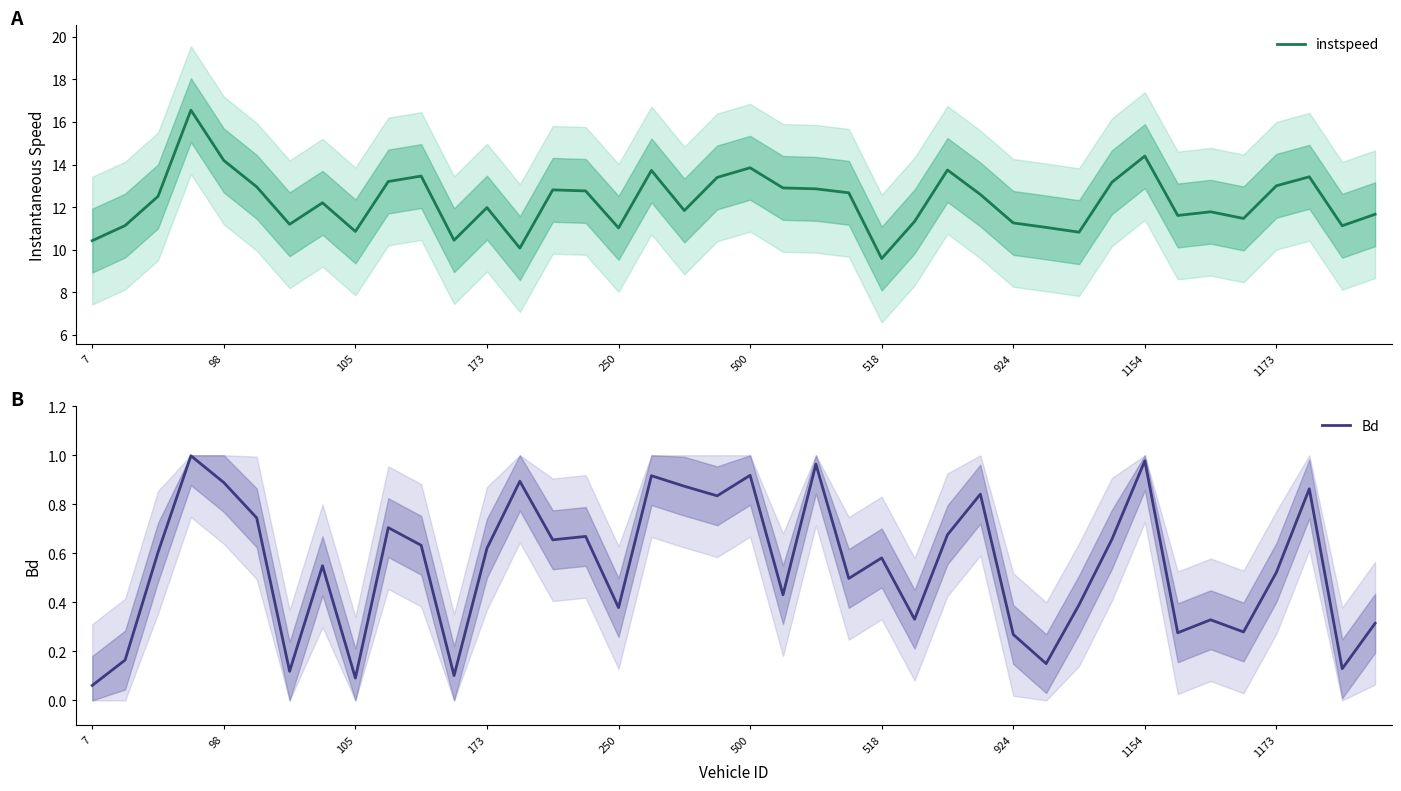

Which series has the widest spread of values?

instspeed